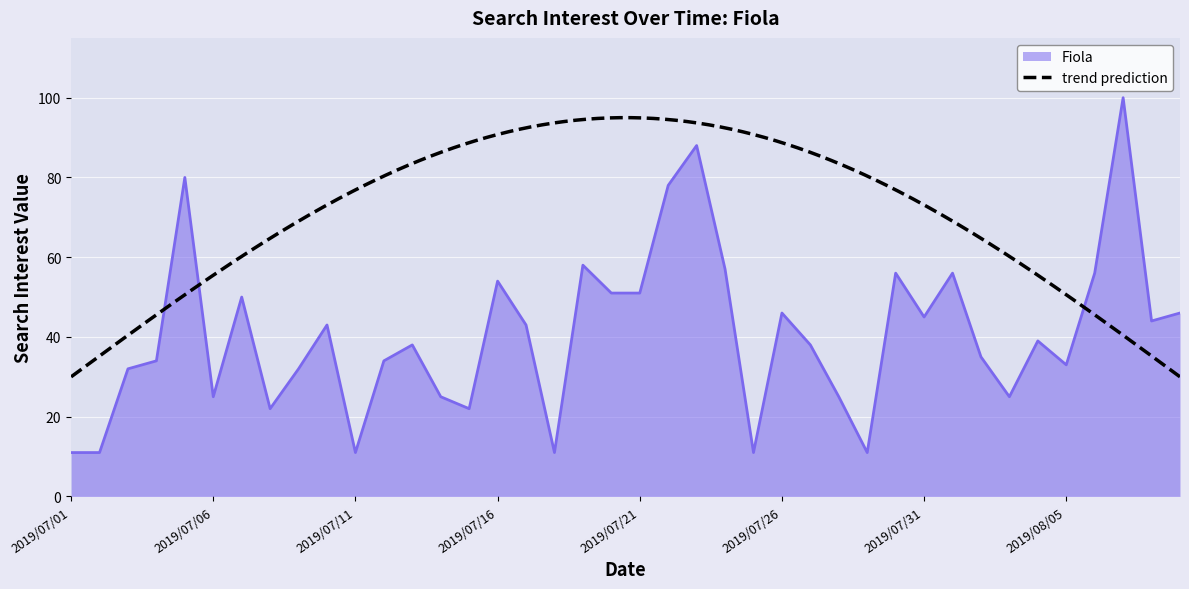

What is the value of the 12th point from the left?

34